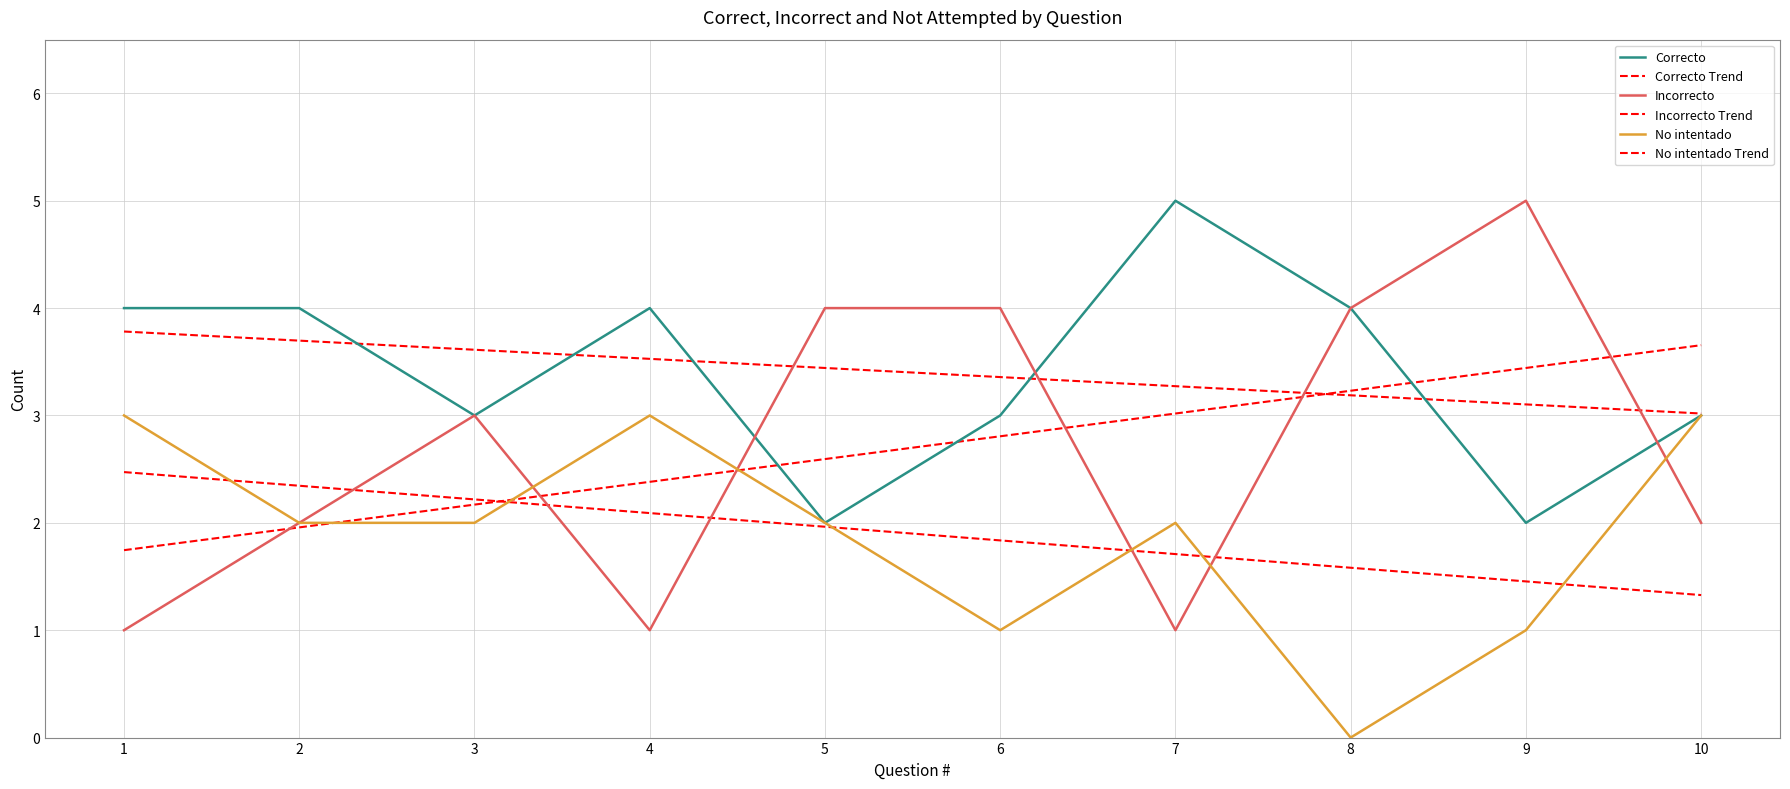

What is the minimum value for Correcto?

2.0